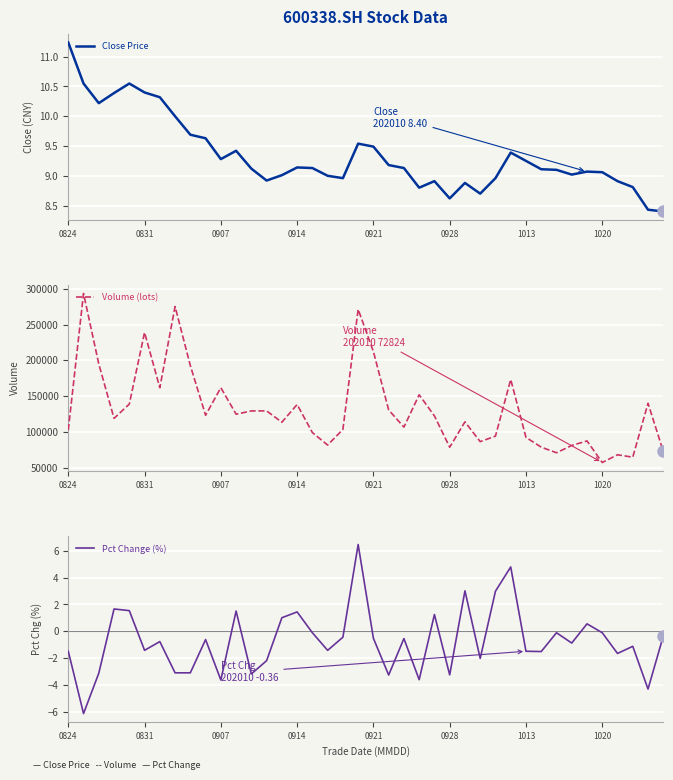

Does the chart display data point markers on the line(s)?

No